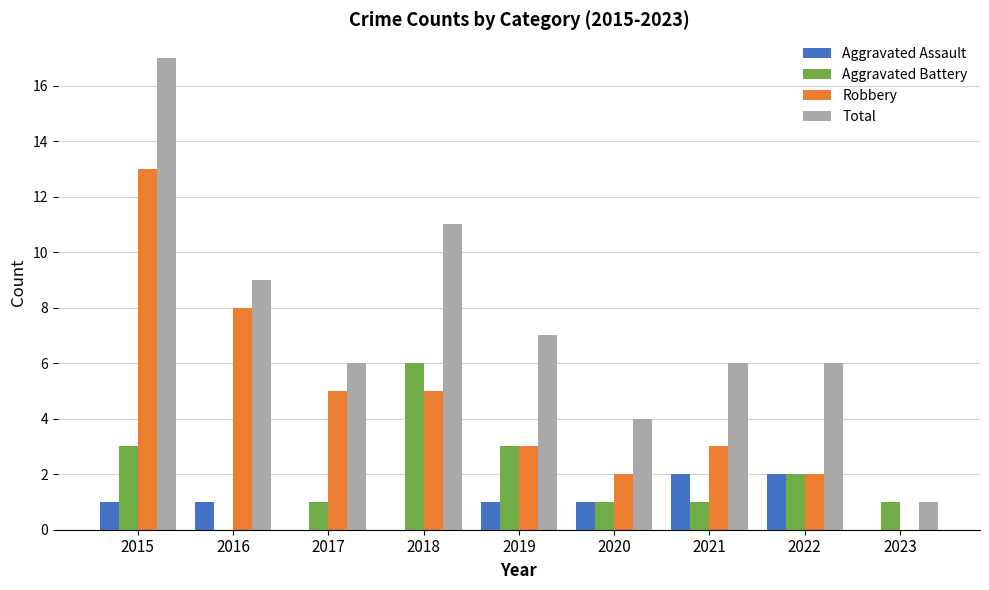

What is the maximum value for Total?

17